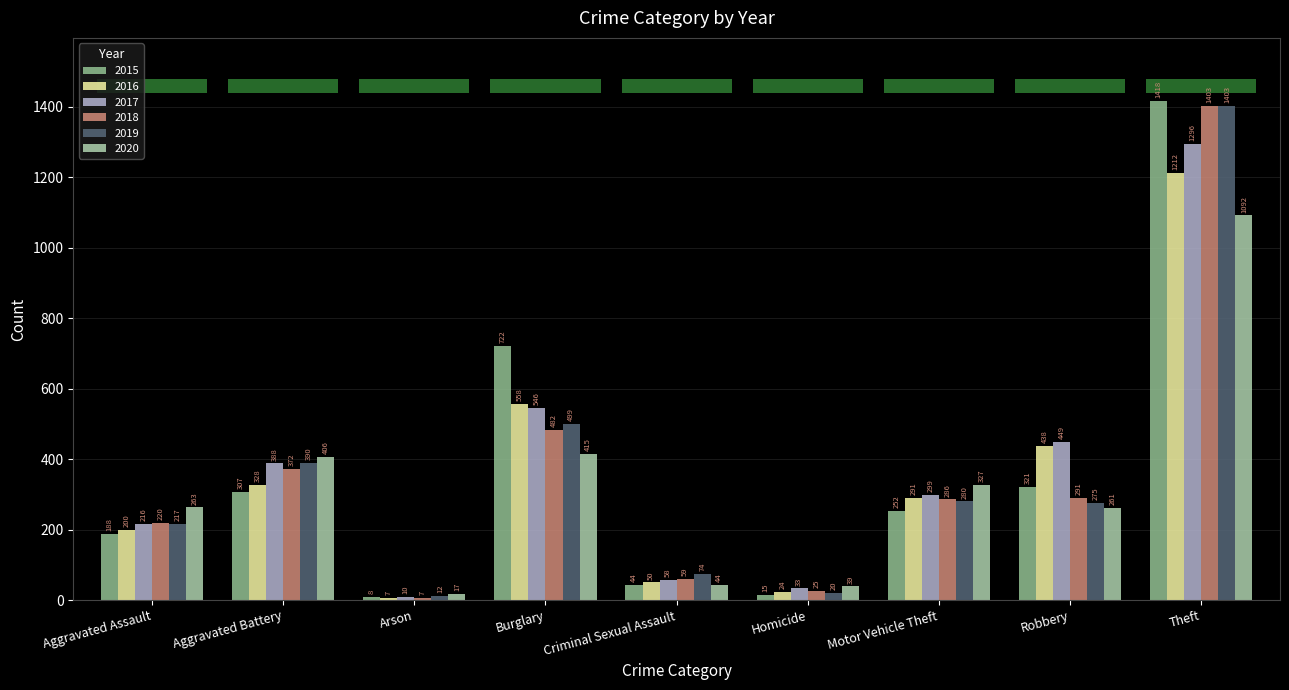

What is the highest value of the 2018 series?

1403